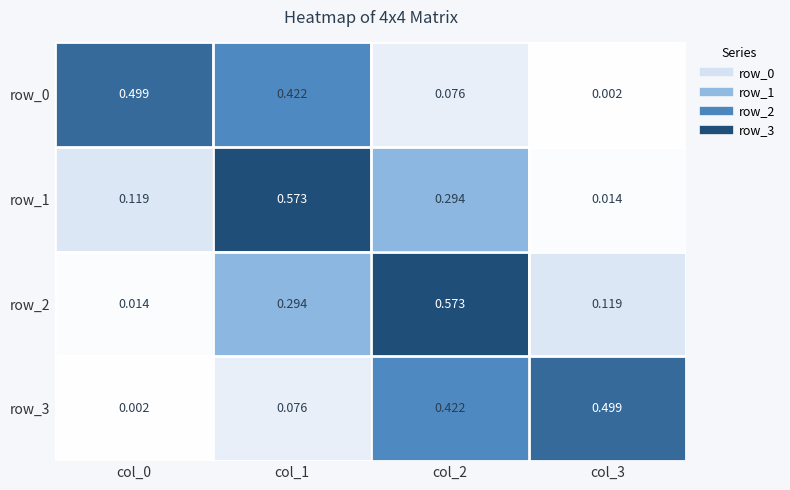

Which series changed the most between col_0 and col_2?

row_2